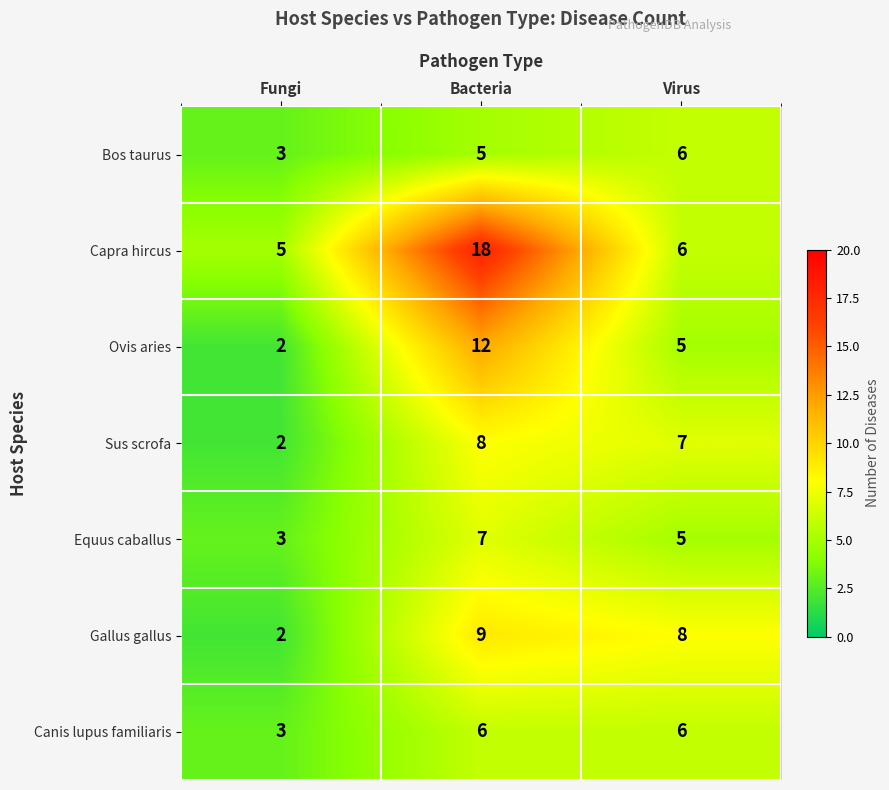

Between Fungi and Virus, which series saw the biggest shift?

Gallus gallus